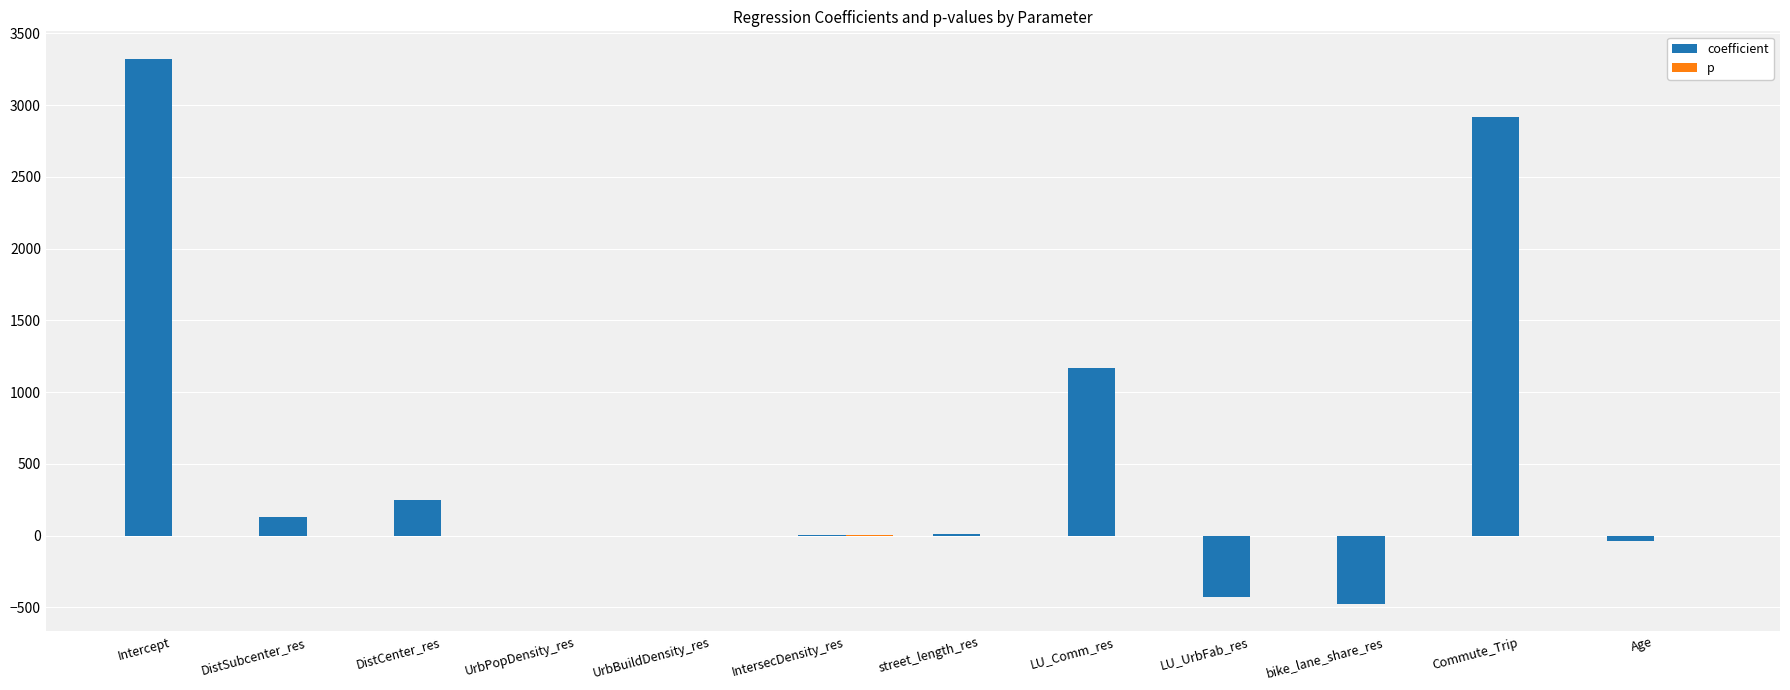

Are the bars horizontal?

No